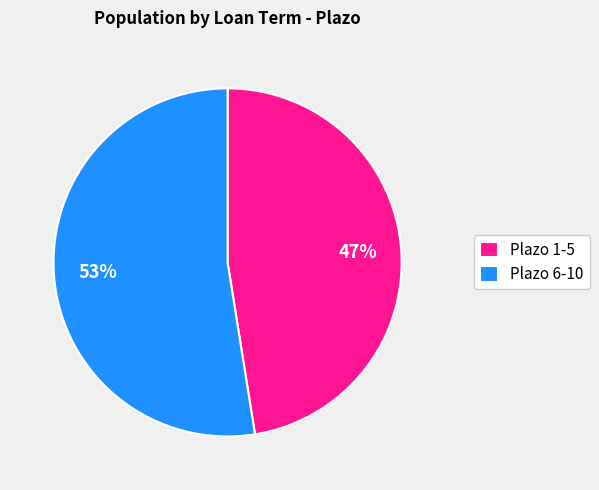

Which has a higher value, Plazo 1-5 or Plazo 6-10?

Plazo 6-10